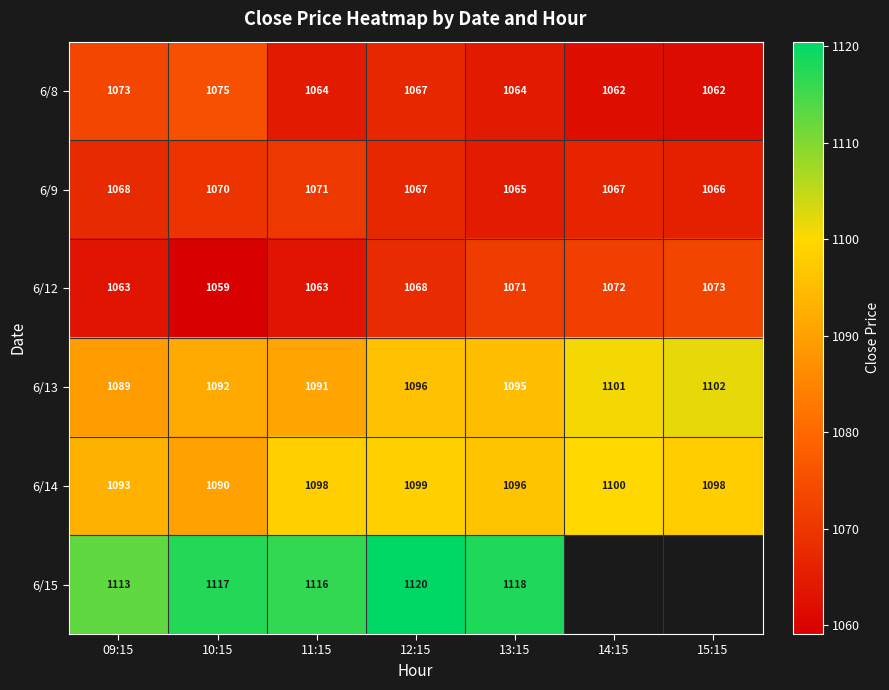

Which category has the highest value in the 6/9 series?

11:15